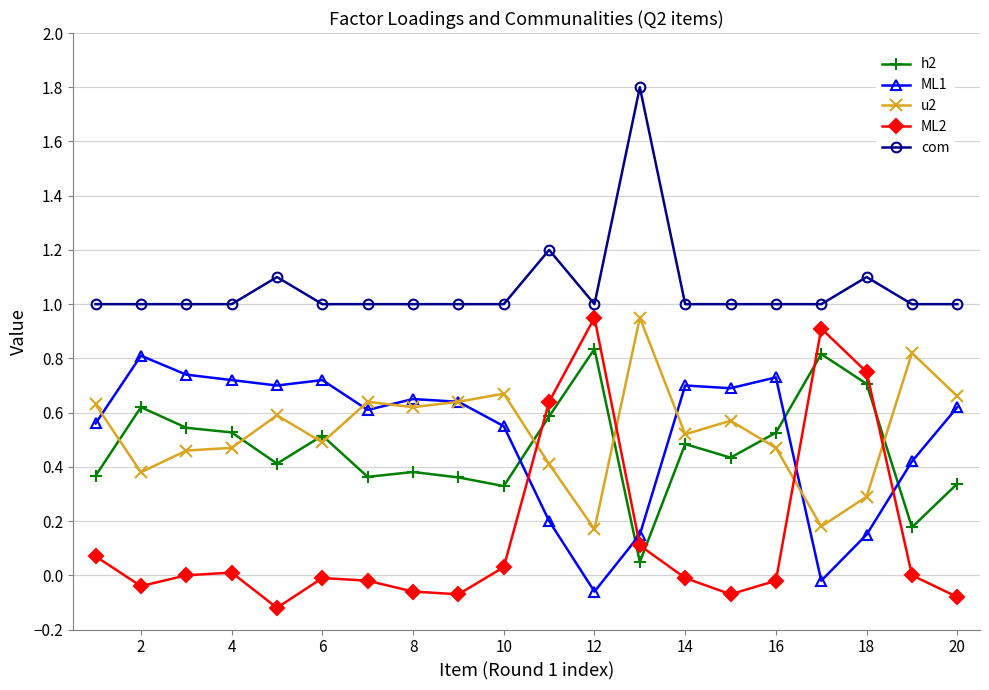

True or false: h2 and ML1 cross at least once.

True